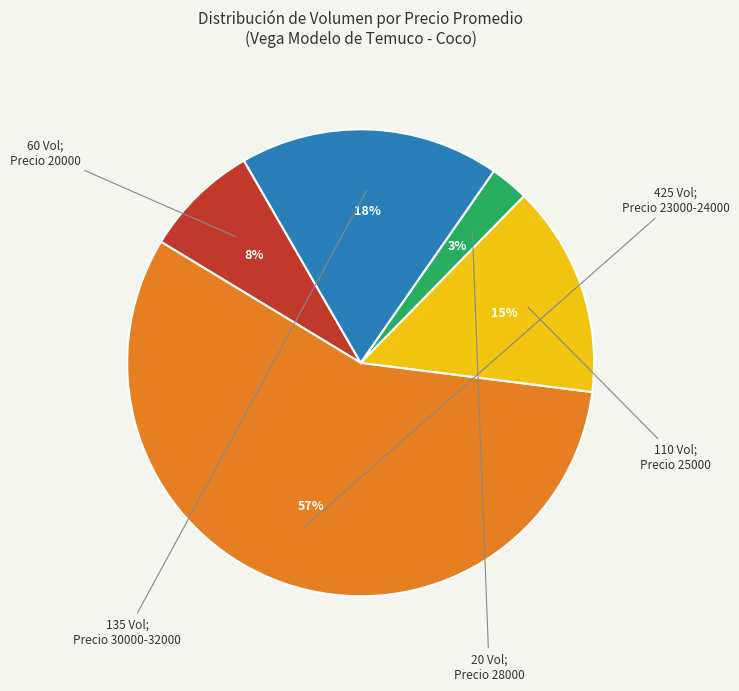

Count the number of slices in the pie.

5